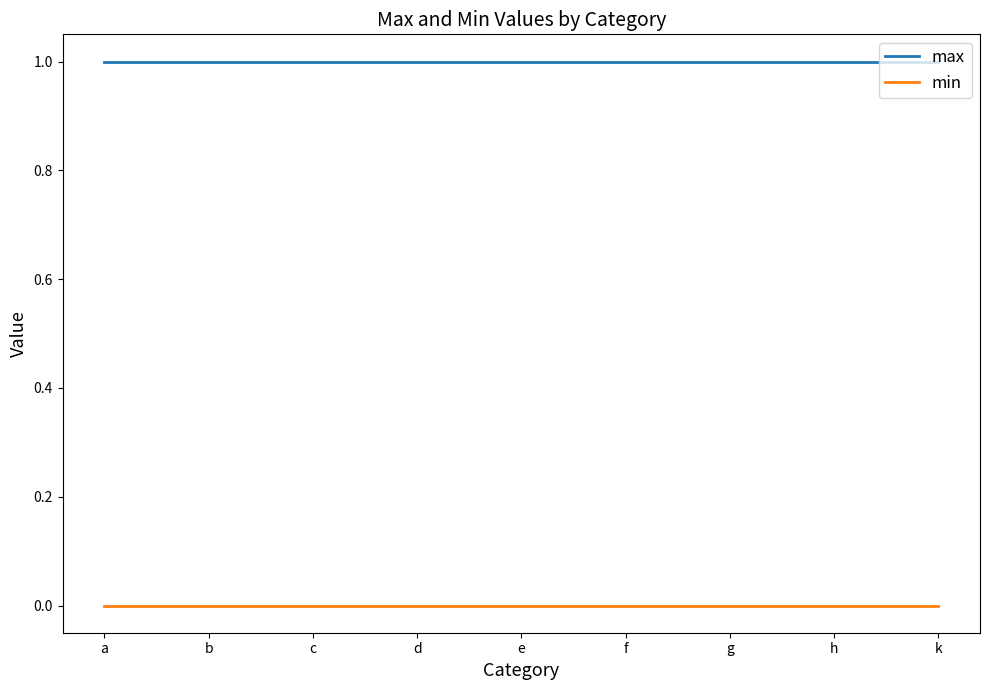

The value of min at b is 0. True or false?

True